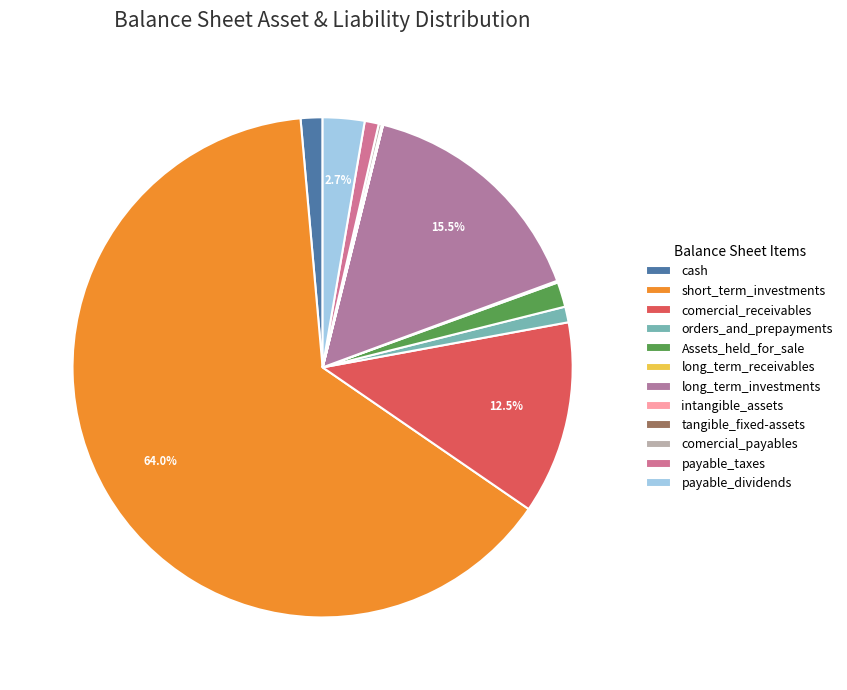

The comercial_receivables slice represents 12% of the pie. True or false?

True